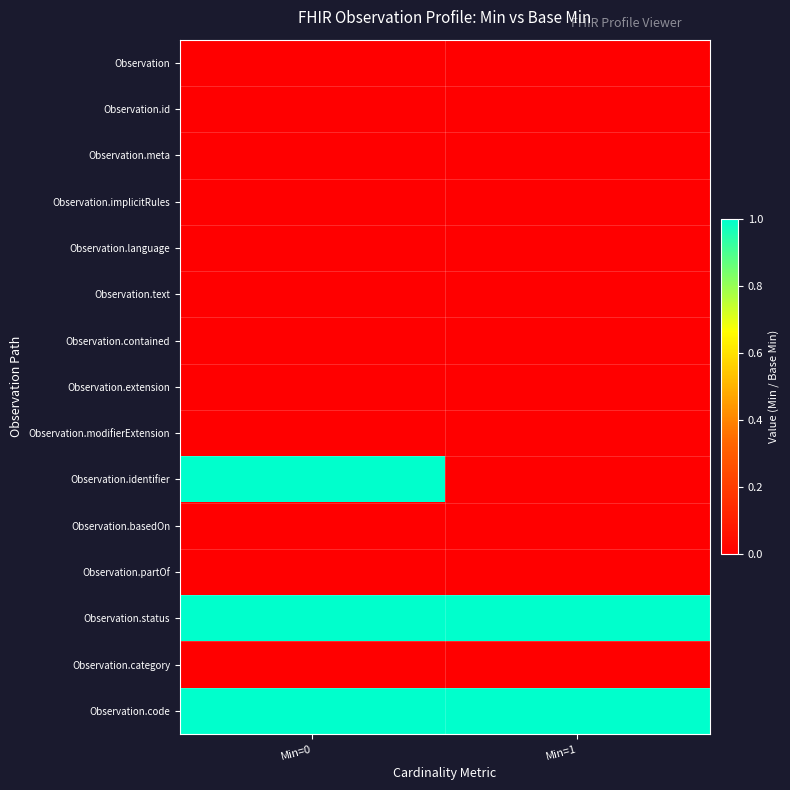

Which has a higher value, Min=1 or Min=0?

Min=1